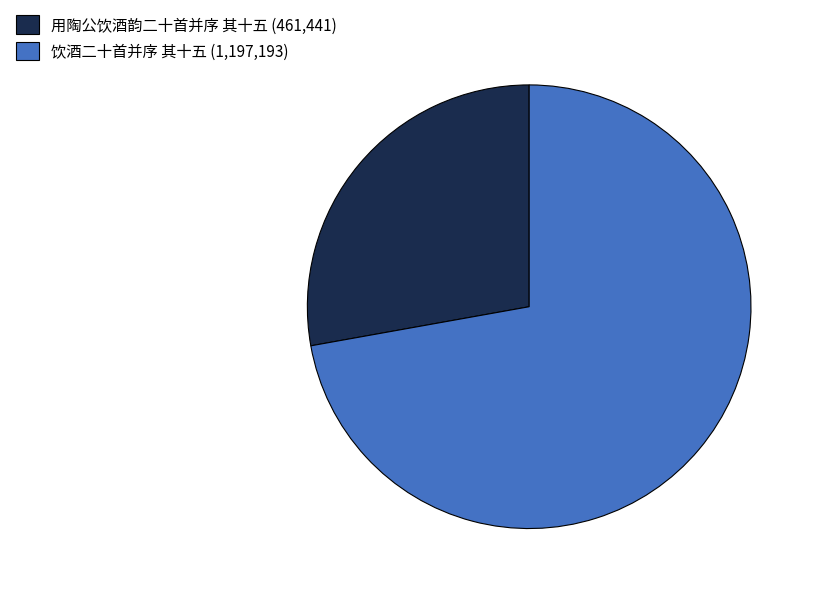

Is 用陶公饮酒韵二十首并序 其十五 the majority of the pie?

No